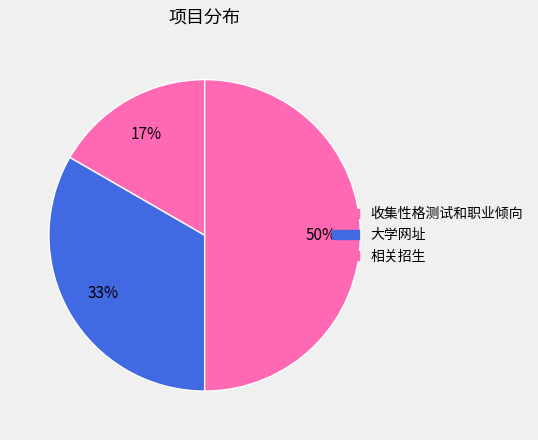

Which category has the smallest portion of the pie?

收集性格测试和职业倾向